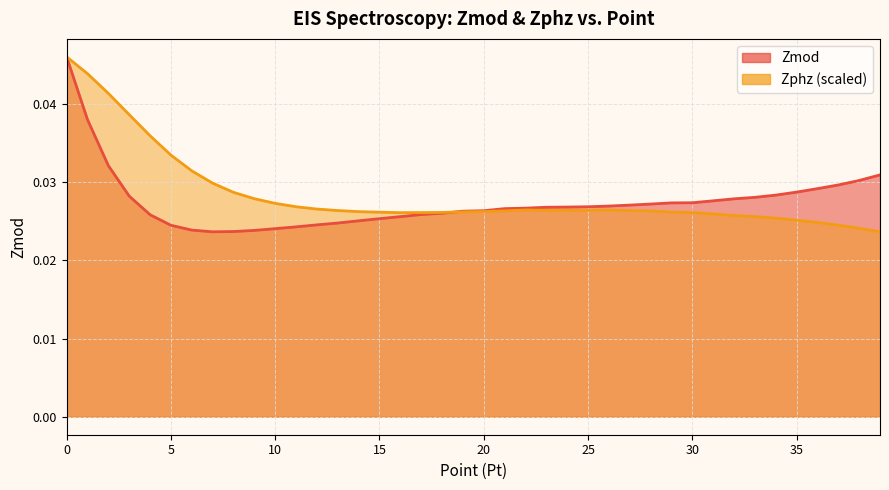

What is the total value across all series at 23?

0.1